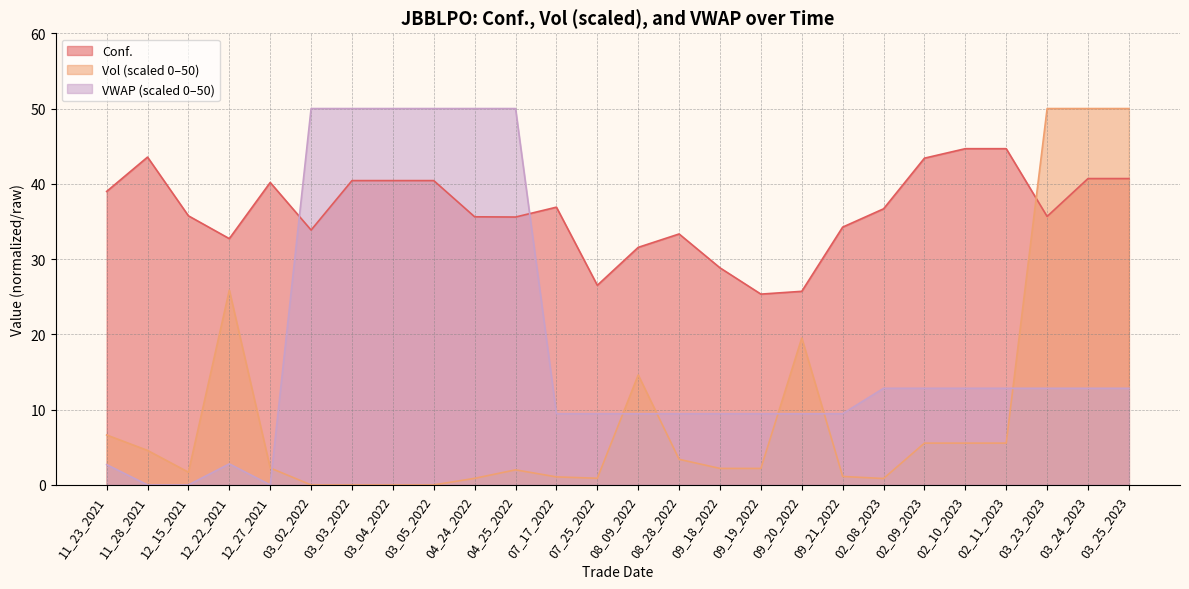

The Vol series shows 2.2 at 08_28_2022. True or false?

False